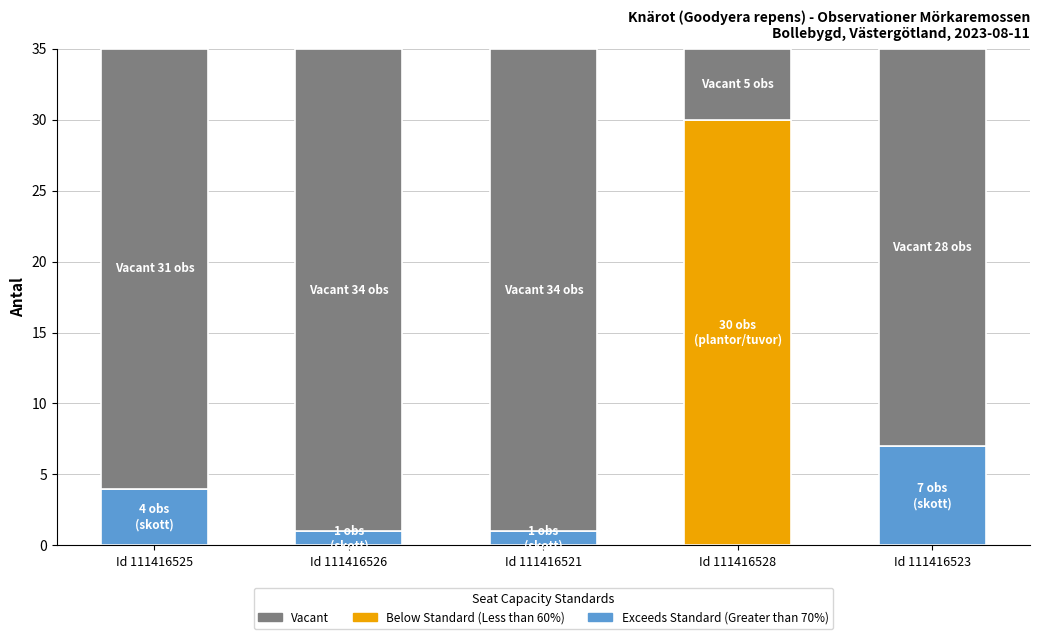

What is the value of the 3rd bar from the left?

1